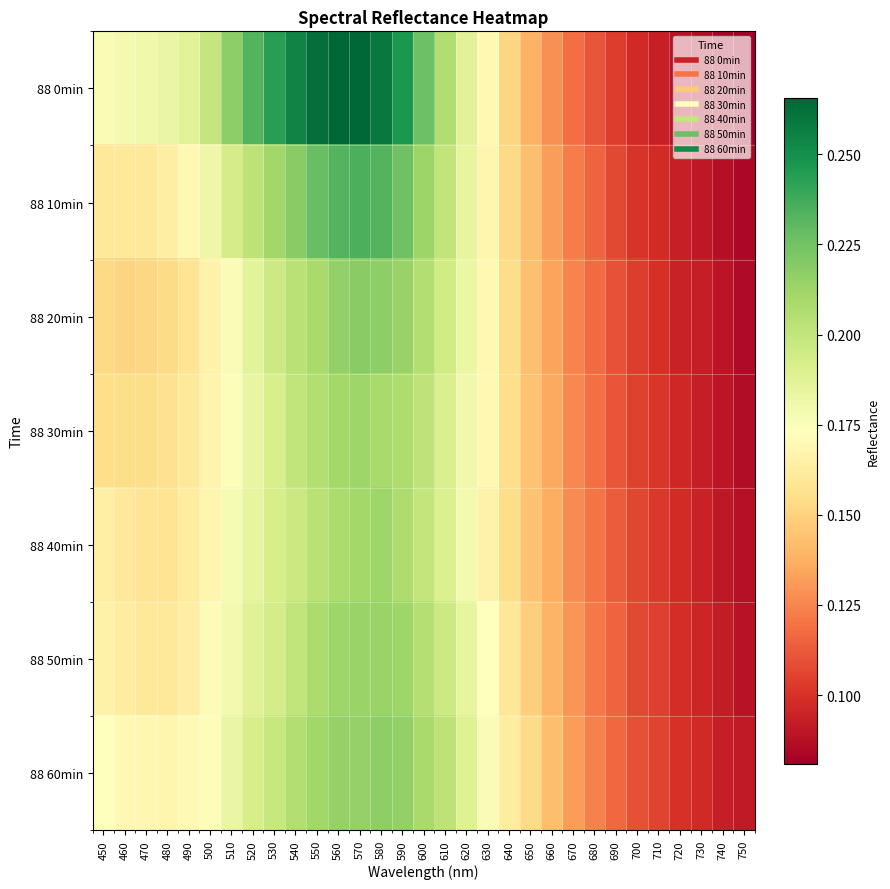

At which category is the sum across all series the highest?

570